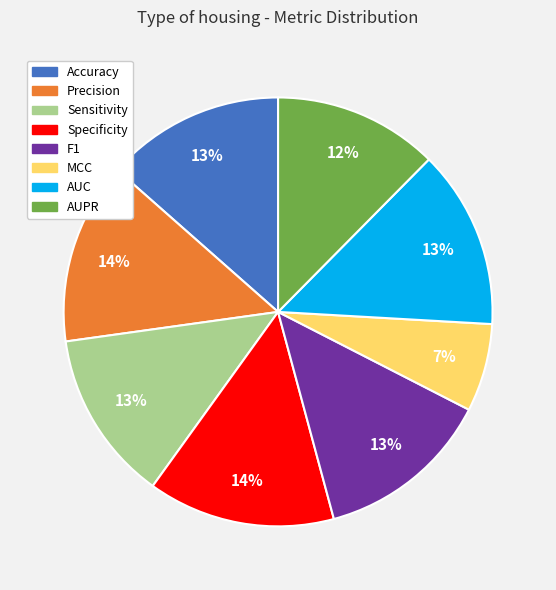

True or false: AUC accounts for 13% of the total.

True